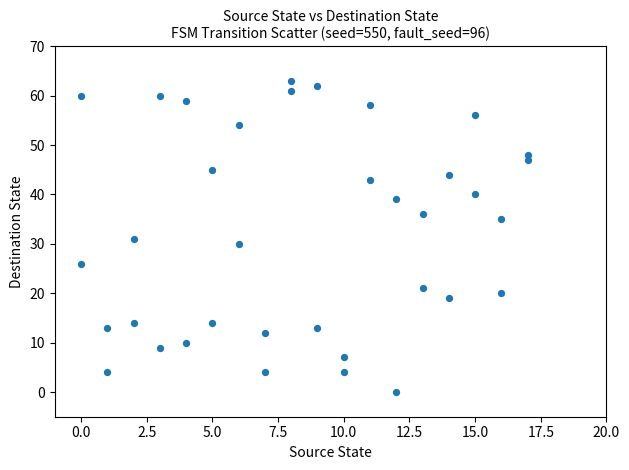

What is the range of Y values (max minus min)?

63